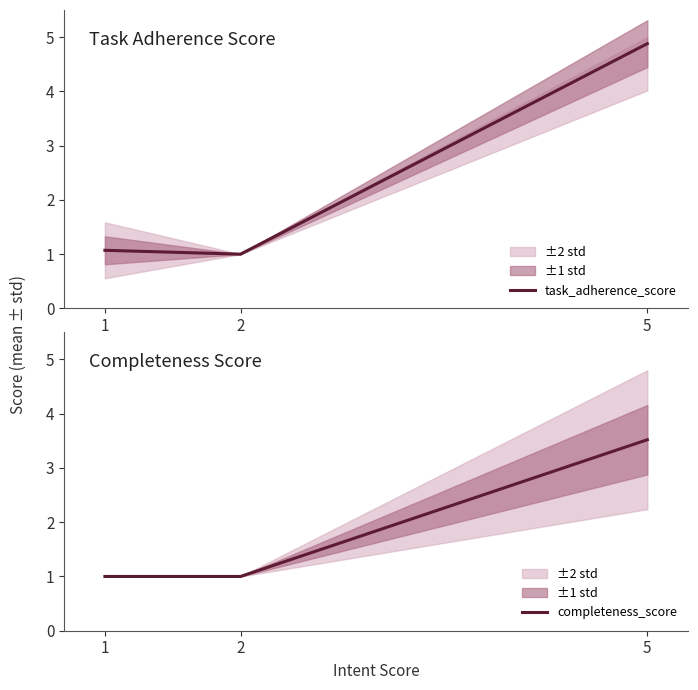

How many data points in task_adherence_score are above 1?

2